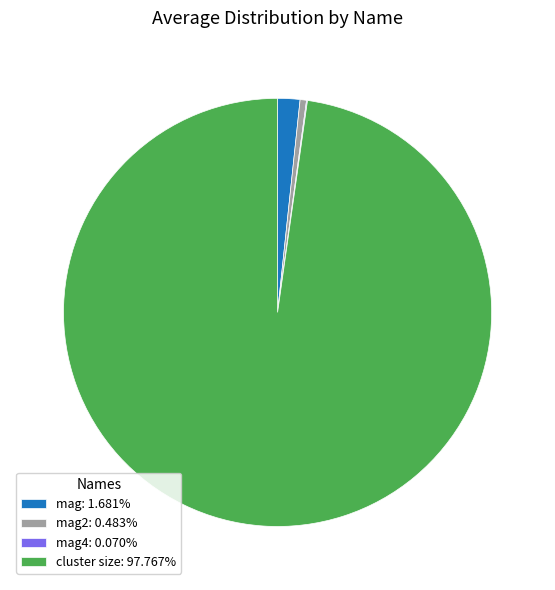

Is there a majority slice in this chart?

Yes